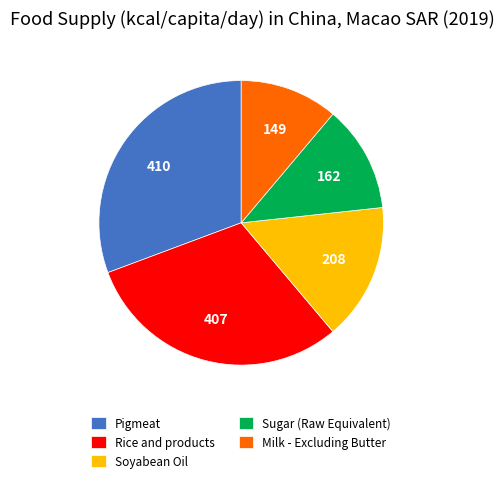

How many slices are in this pie chart?

5